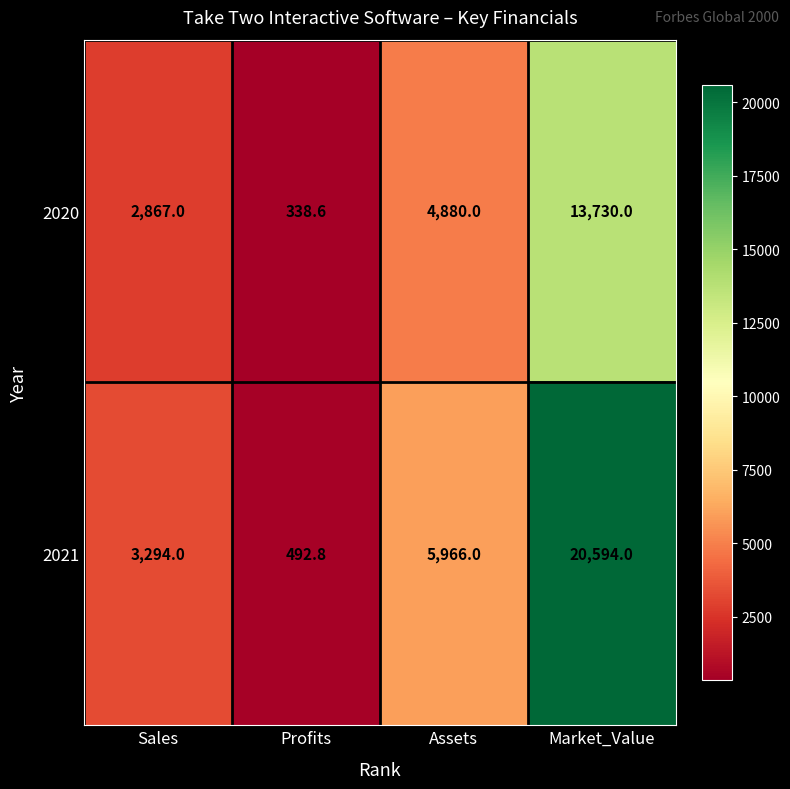

Is it true that 2021 equals 145.6 at Profits?

False